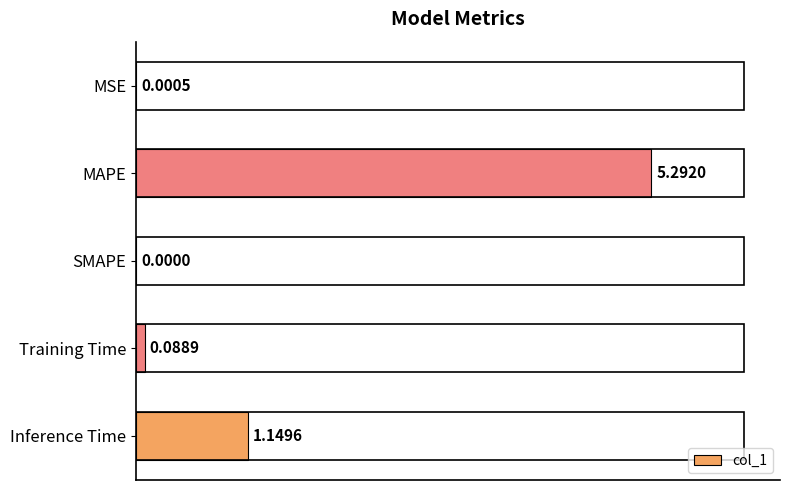

Which label corresponds to the largest value in the chart?

MAPE